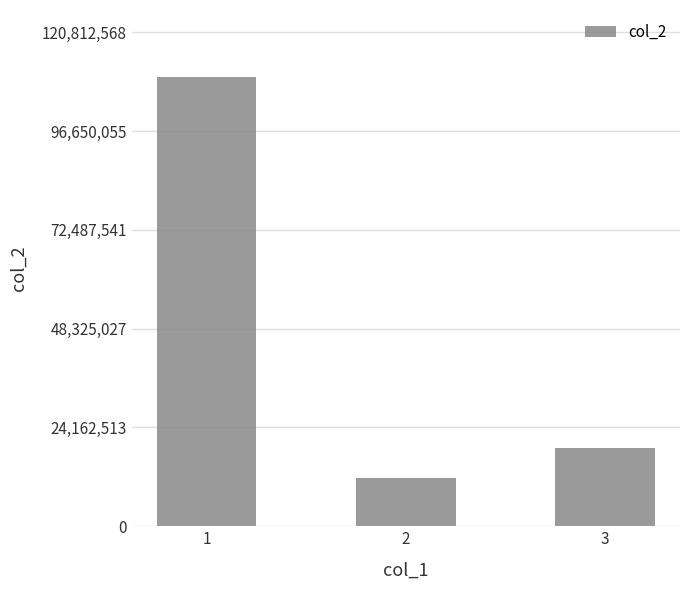

List the labels in order of value, largest first.

1, 3, 2